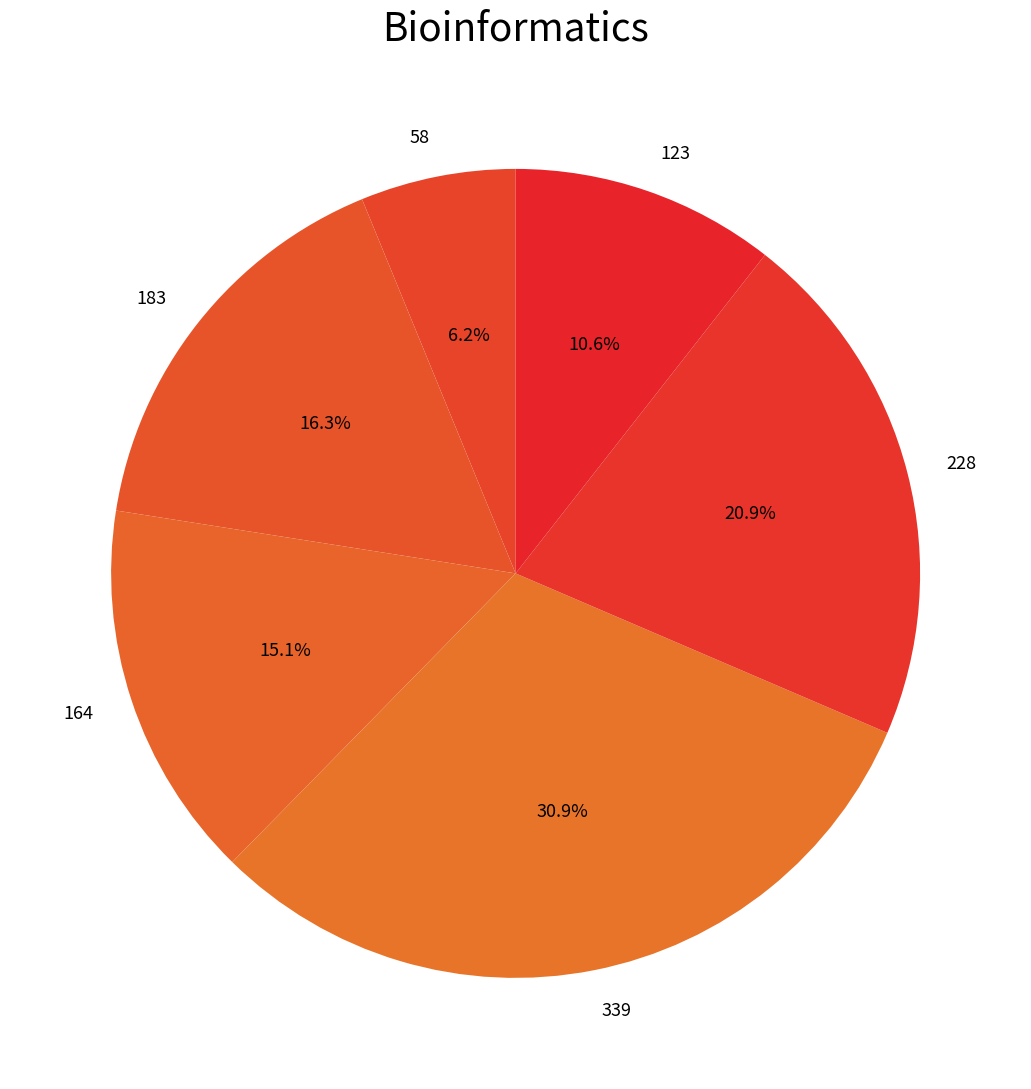

To the nearest percent, what portion does 123 represent?

11%